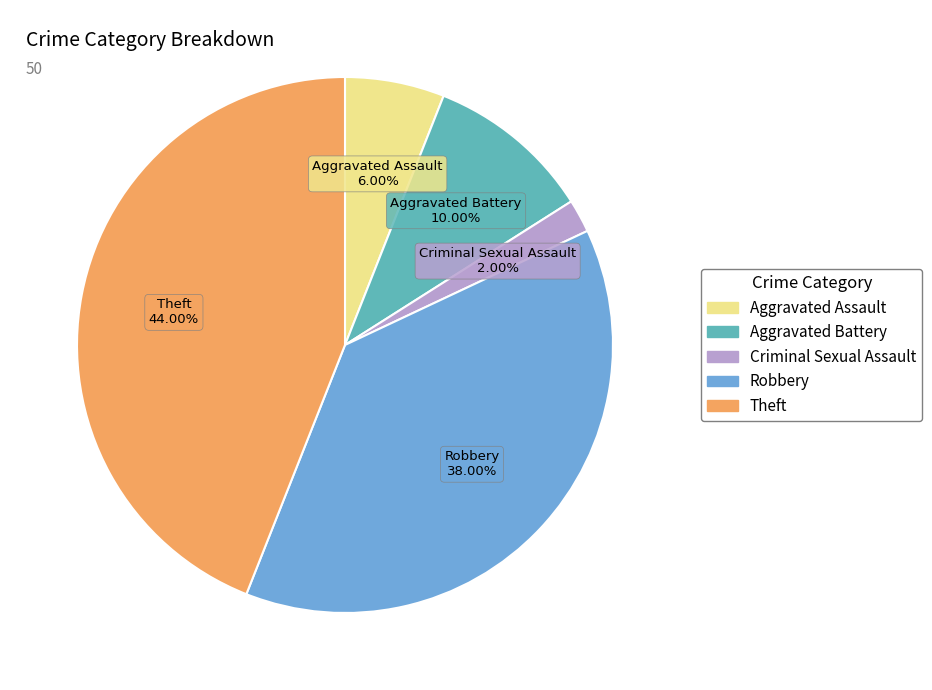

Does any single category account for the majority?

No